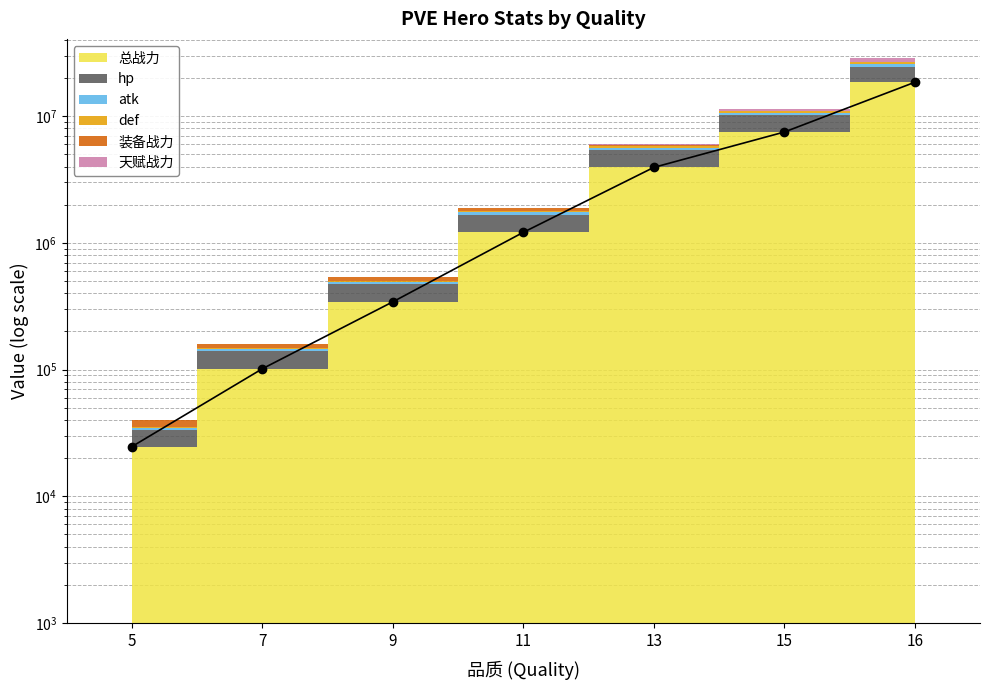

What value does the data have at 11?

1212666.0